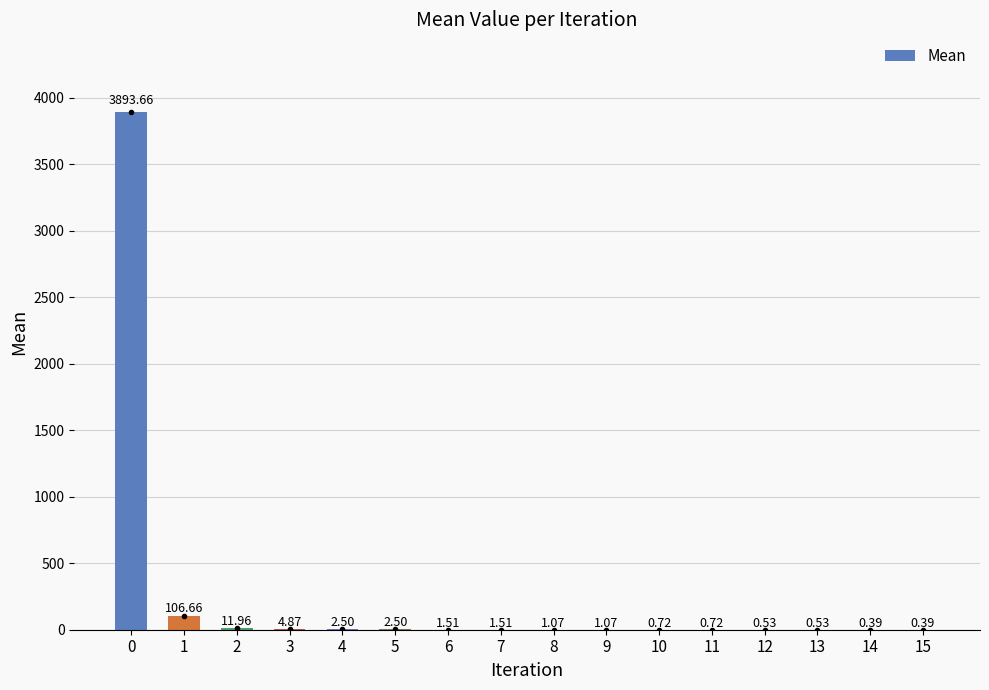

What is the sum of all values?

4030.6